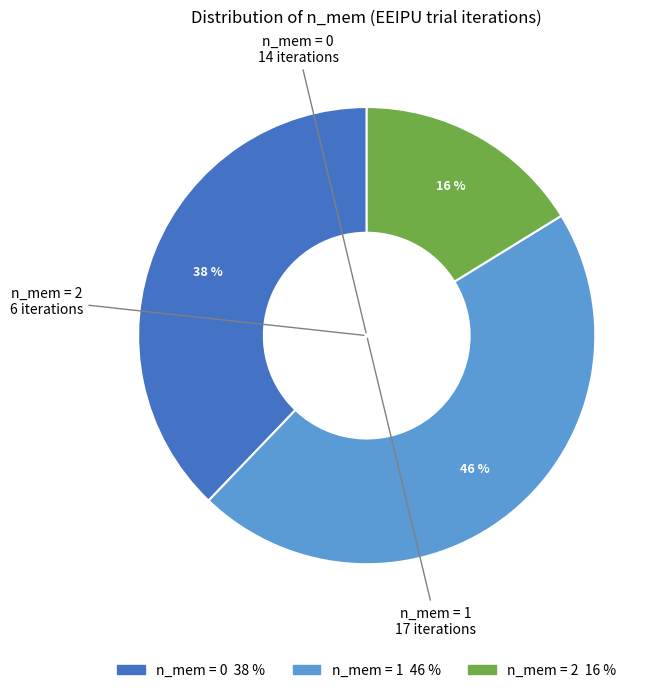

Is there any slice that represents more than half of the pie?

No